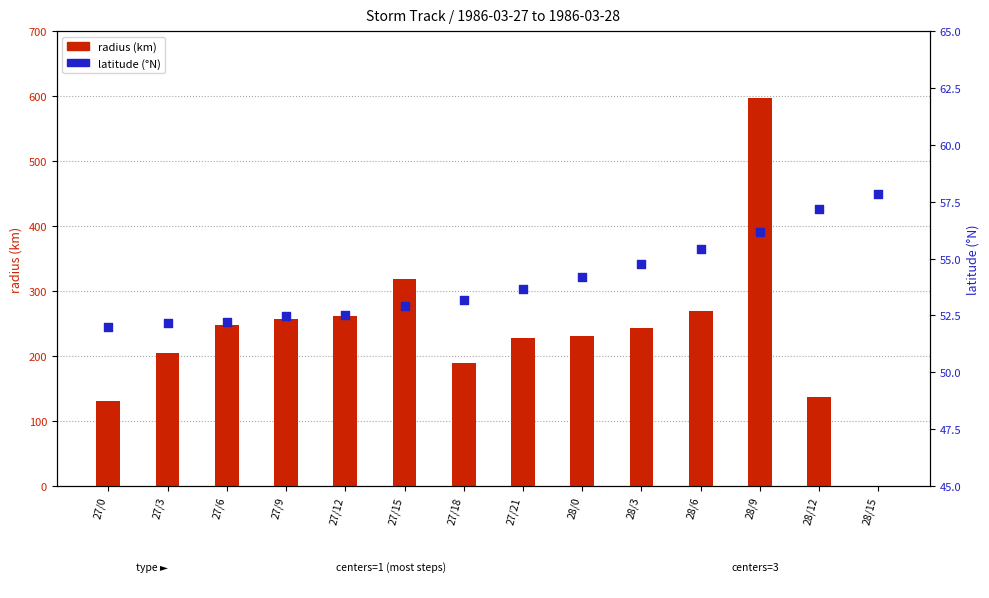

Which series contains the lowest Y value?

radius